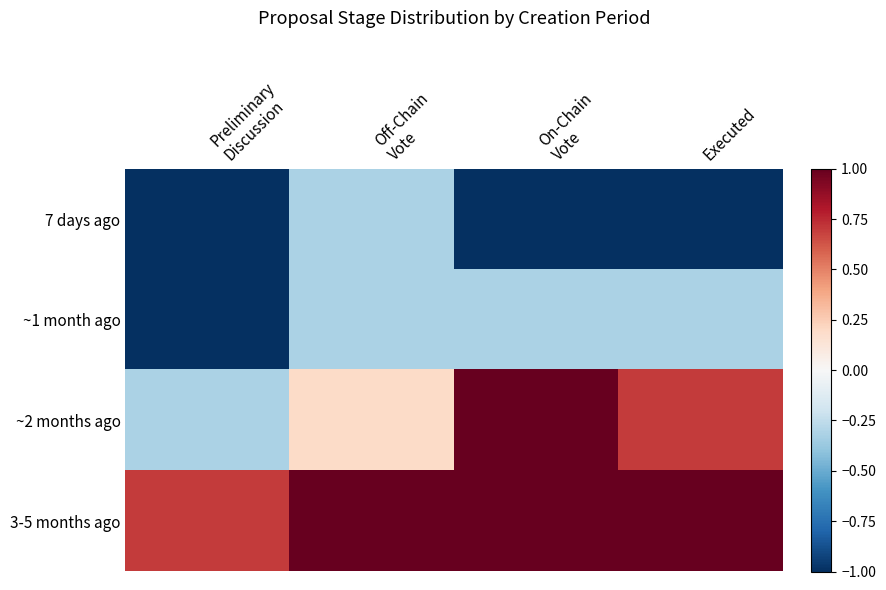

Reading left to right, transcribe all the data shown in this chart.

7 days ago: Preliminary
Discussion=-1.0	Off-Chain
Vote=-0.3	On-Chain
Vote=-1.0	Executed=-1.0
~1 month ago: Preliminary
Discussion=-1.0	Off-Chain
Vote=-0.3	On-Chain
Vote=-0.3	Executed=-0.3
~2 months ago: Preliminary
Discussion=-0.3	Off-Chain
Vote=0.2	On-Chain
Vote=1.0	Executed=0.7
3-5 months ago: Preliminary
Discussion=0.7	Off-Chain
Vote=1.0	On-Chain
Vote=1.0	Executed=1.0